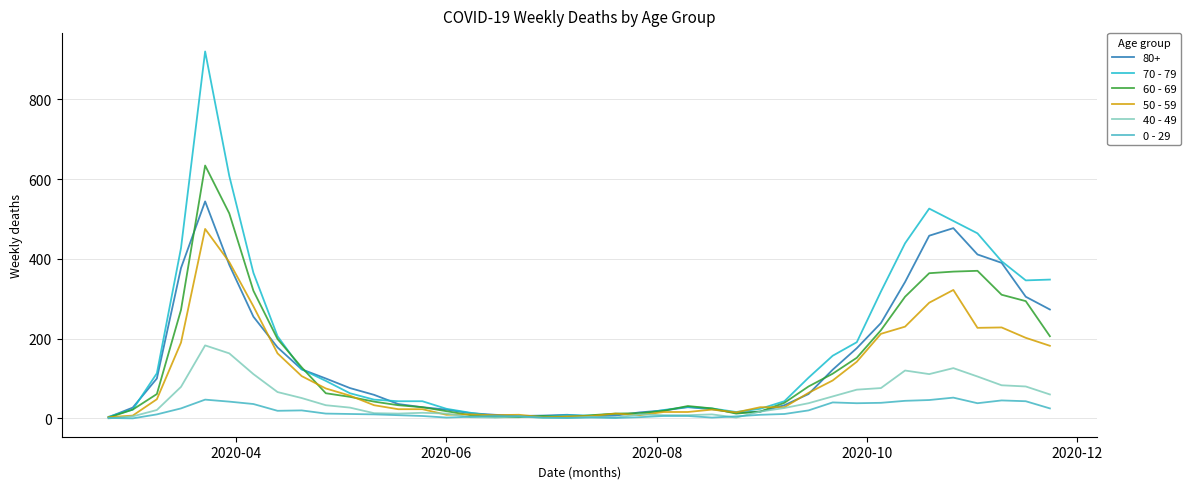

What is the greatest value displayed?

920